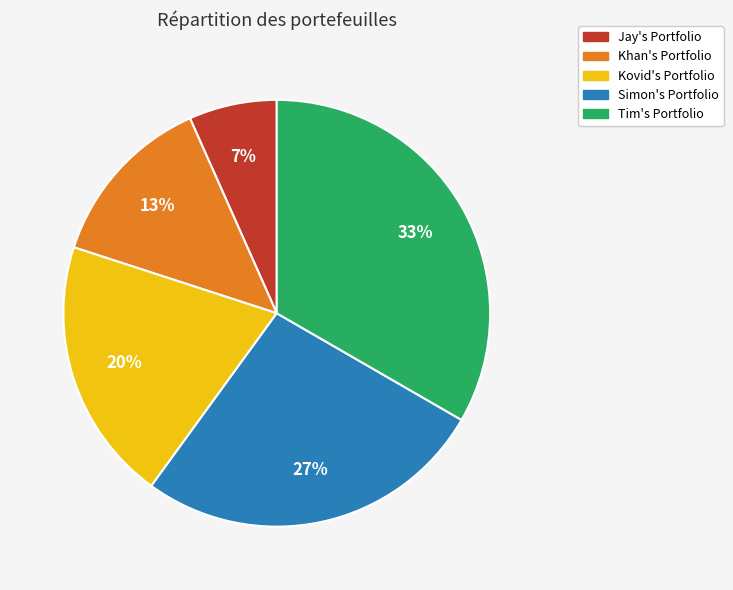

Which category has the smallest portion of the pie?

Jay's Portfolio